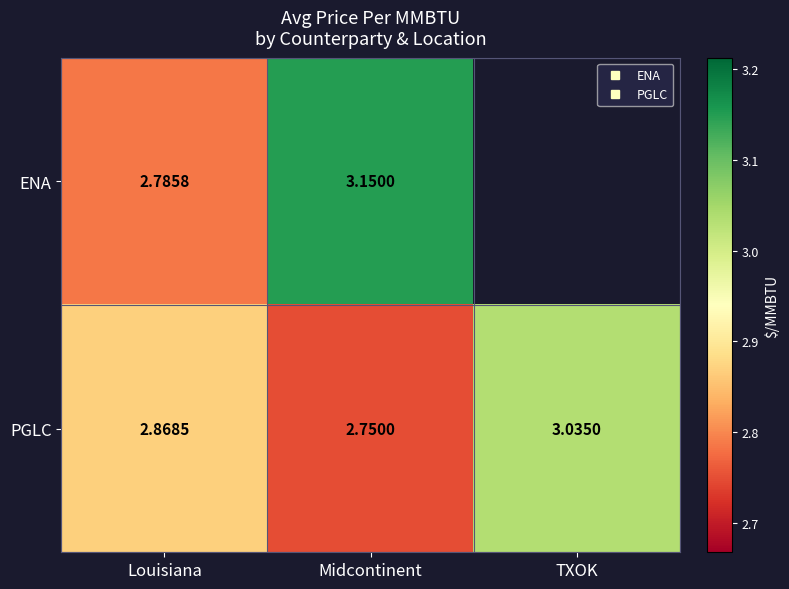

What is the greatest value displayed?

3.2